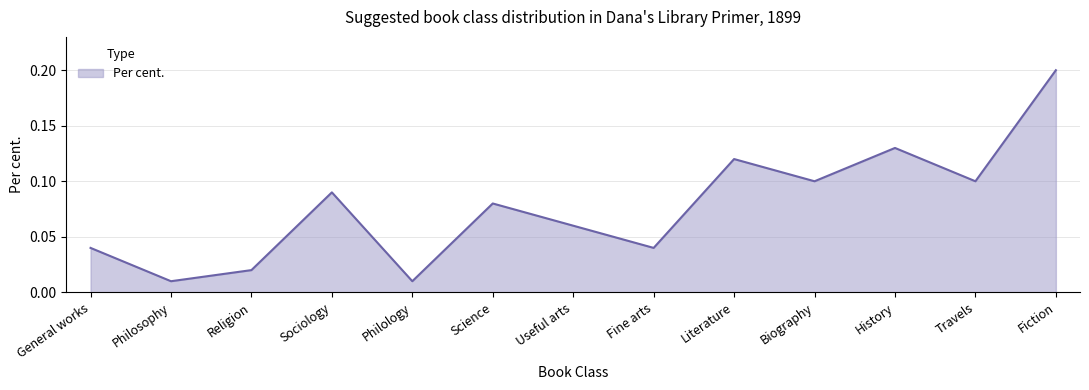

Does the chart have visible grid lines?

Yes